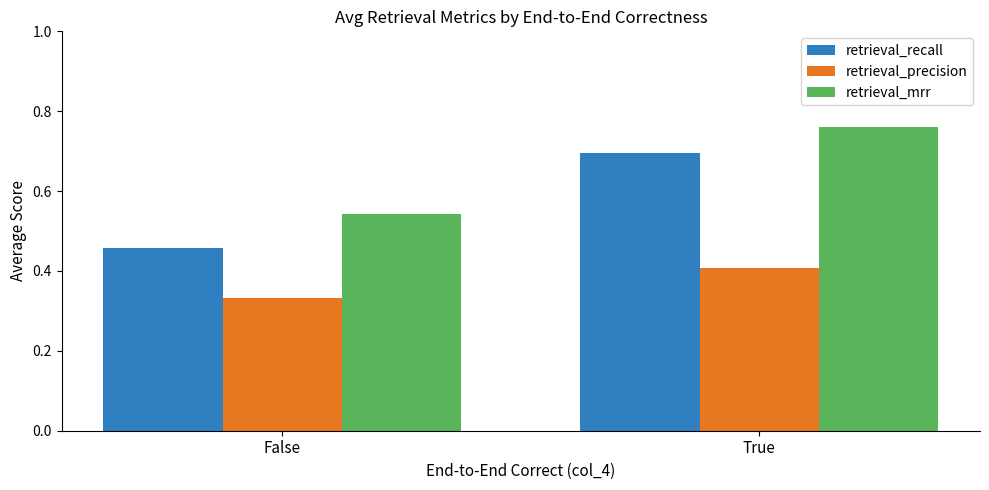

The retrieval_recall series shows 1.2 at True. True or false?

False